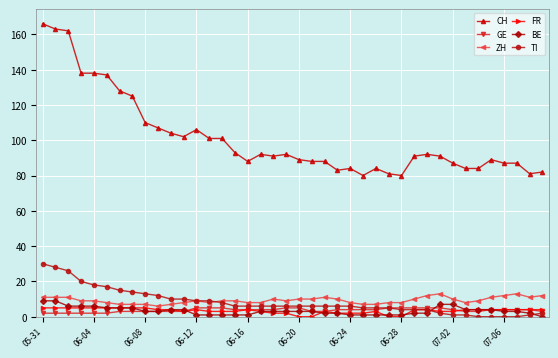

Which series has the largest total across all categories?

CH